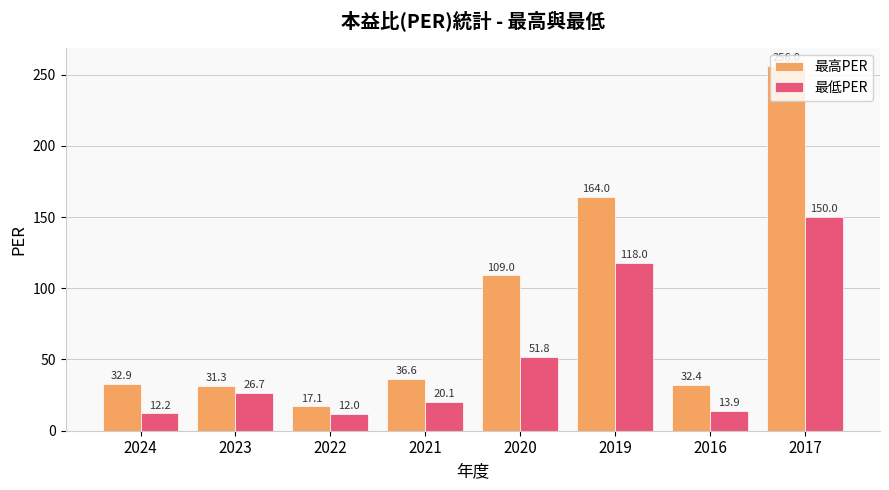

What is the greatest value displayed?

256.0